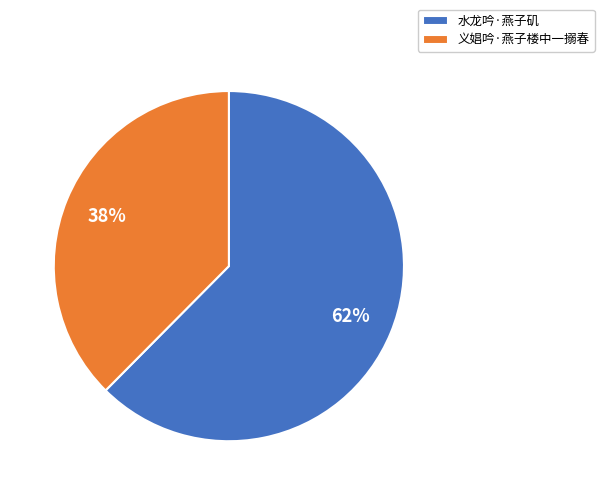

How many segments does this pie chart have?

2